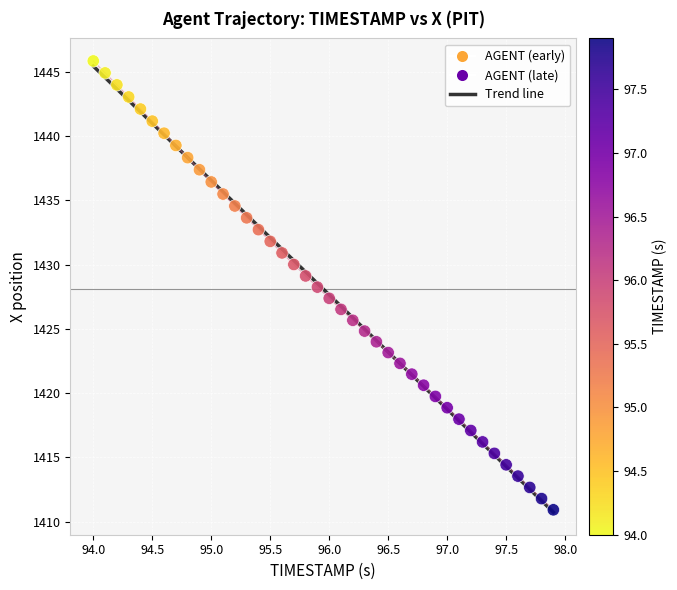

What is the range of Y values (max minus min)?

34.9